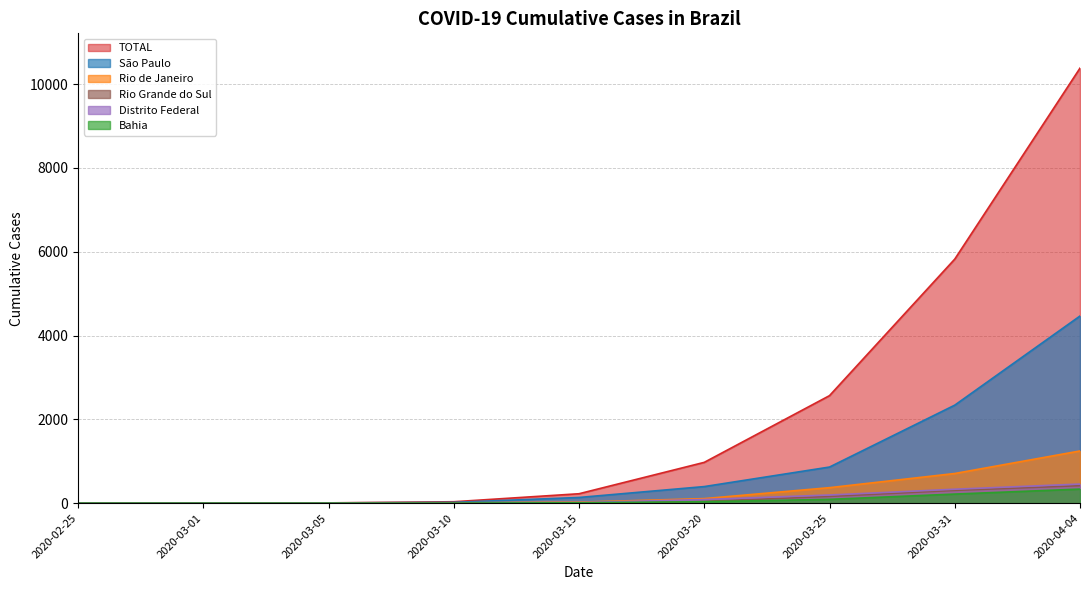

What position from the left is 2020-04-04?

9